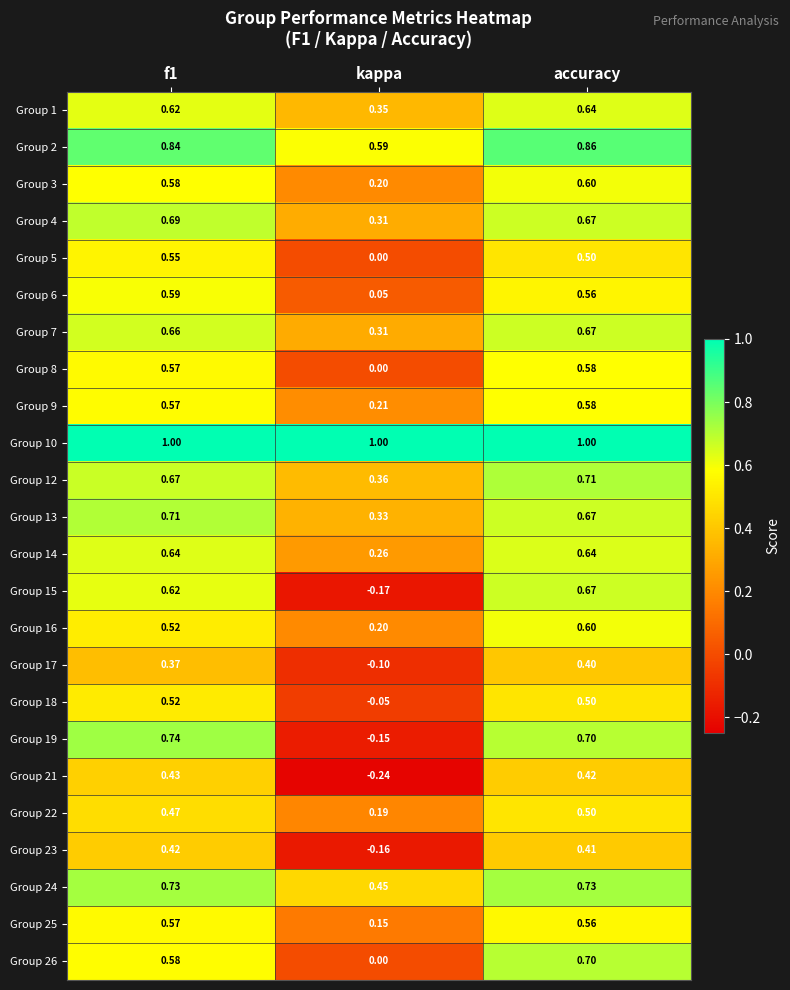

At which category does the chart reach its minimum across all series?

kappa